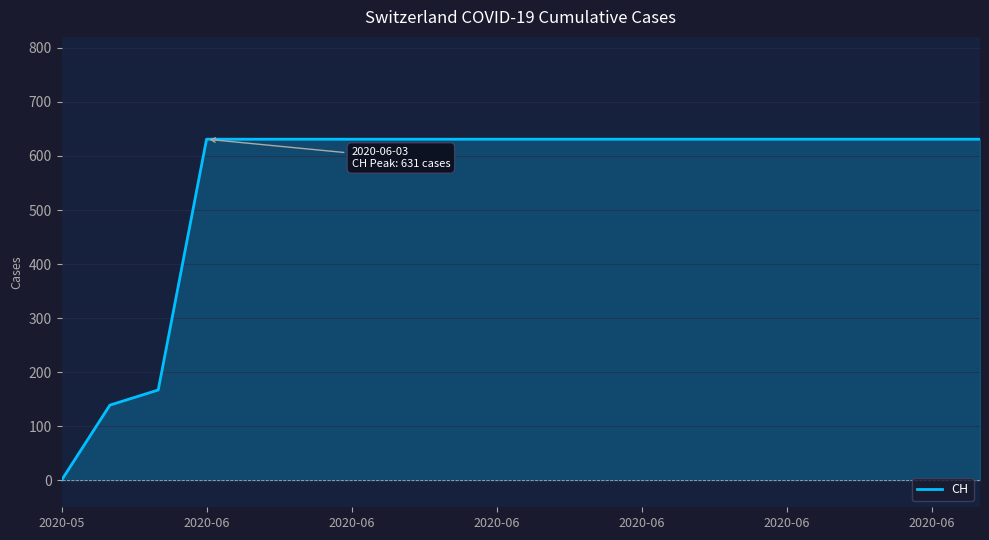

What is the maximum value shown in the chart?

631